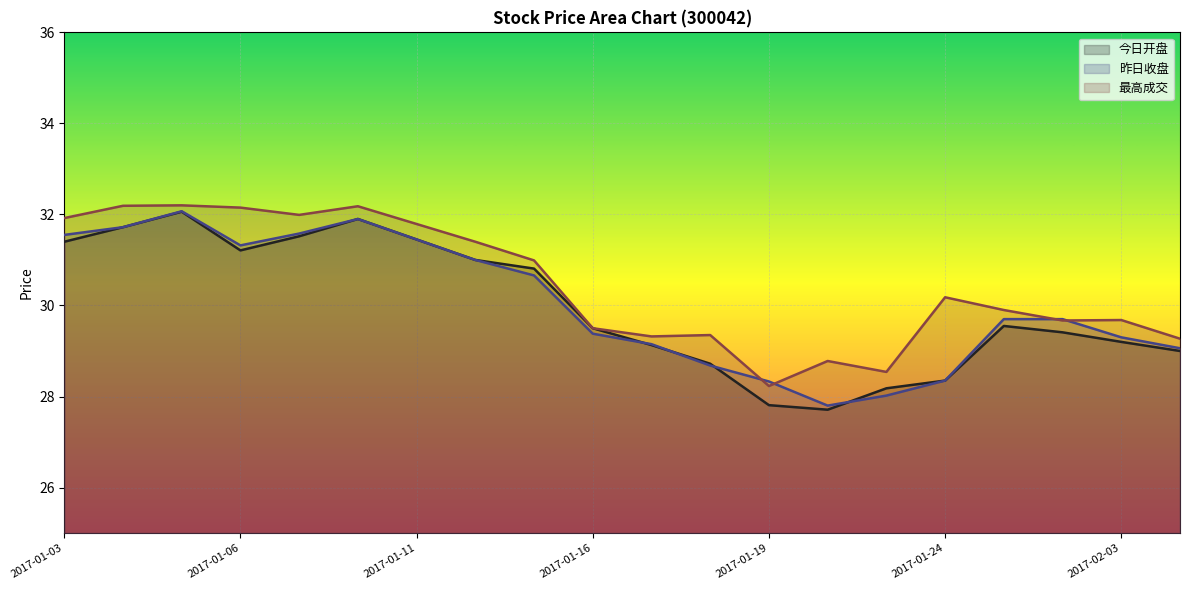

Which has a higher value, 2017-01-23 or 2017-02-06?

2017-02-06